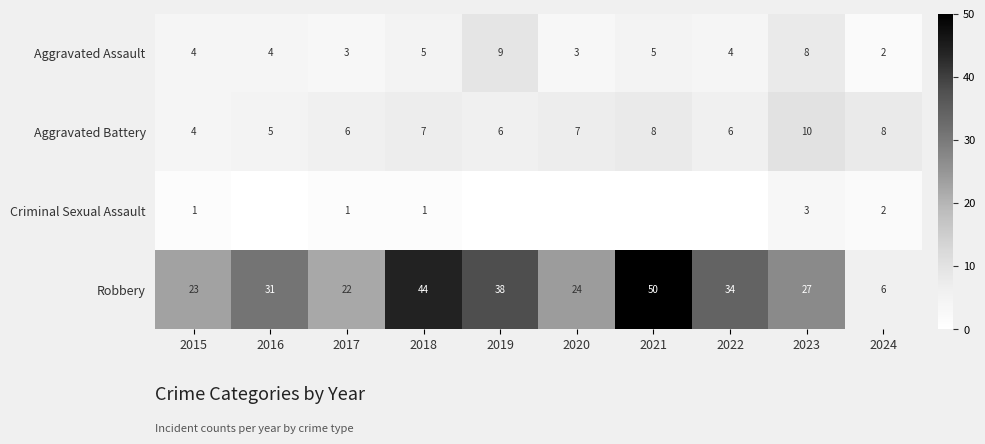

Read the Aggravated Battery value at 2024.

8